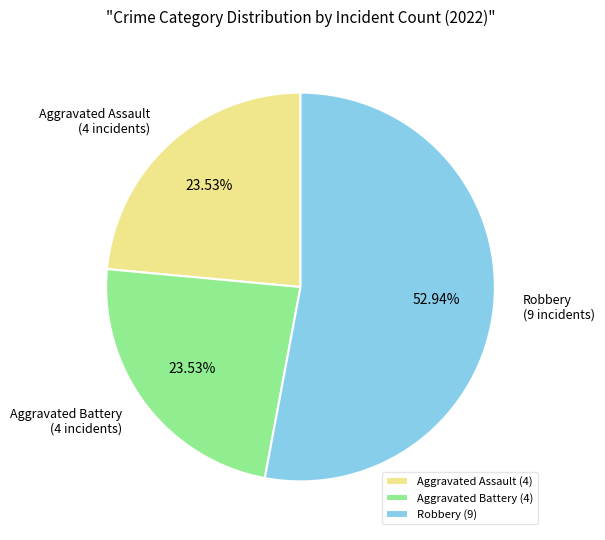

Combined, do Aggravated Assault and Aggravated Battery account for over 50%?

No